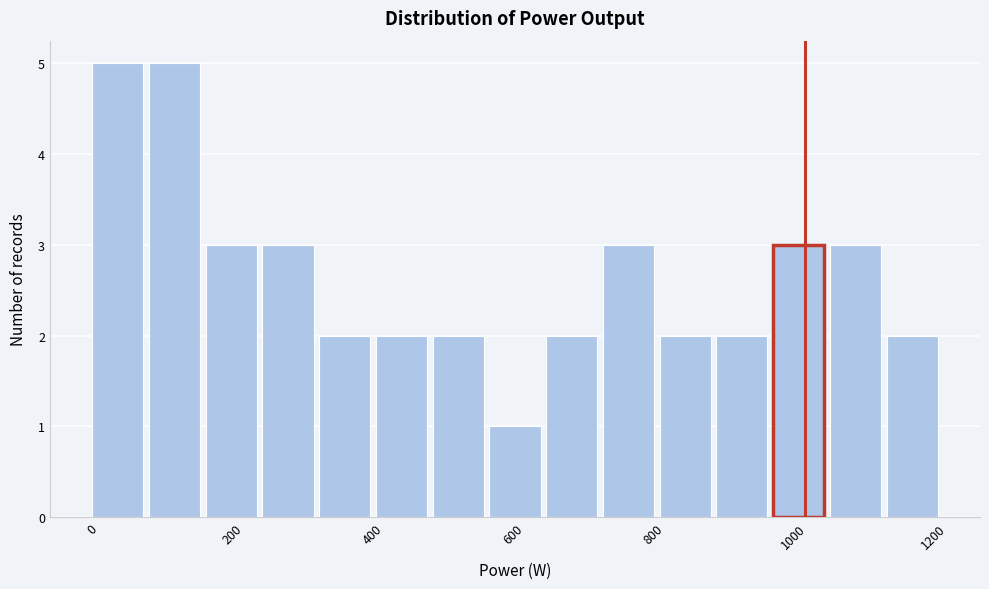

How tall is the bar that spans 320 to 400 on the x-axis? Neither the bar edges nor the heights are printed on the chart, so give them approximately, as read against the axes.

2